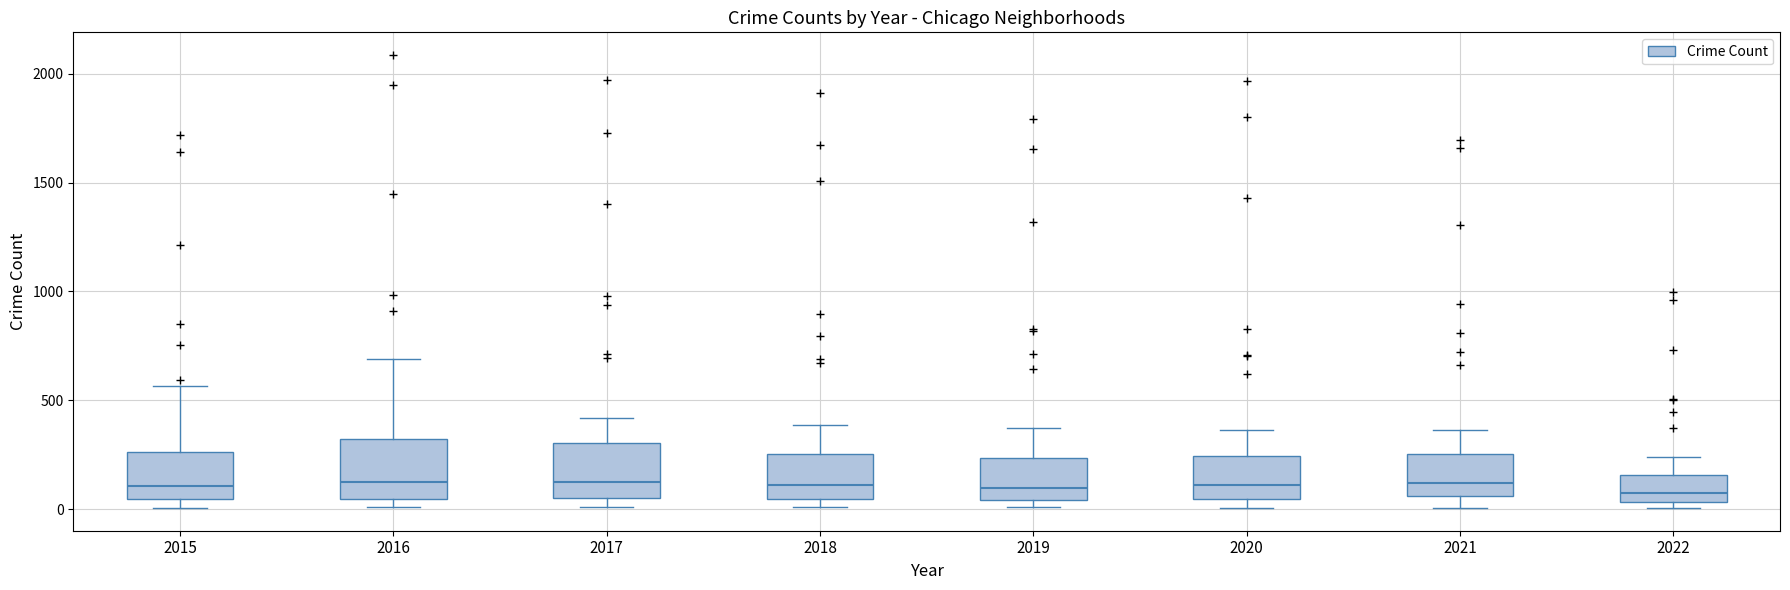

Where is the lower edge of the box at x = 2019 on the y-axis? The values are not printed on the chart, so give them approximately, as read against the axis.

50